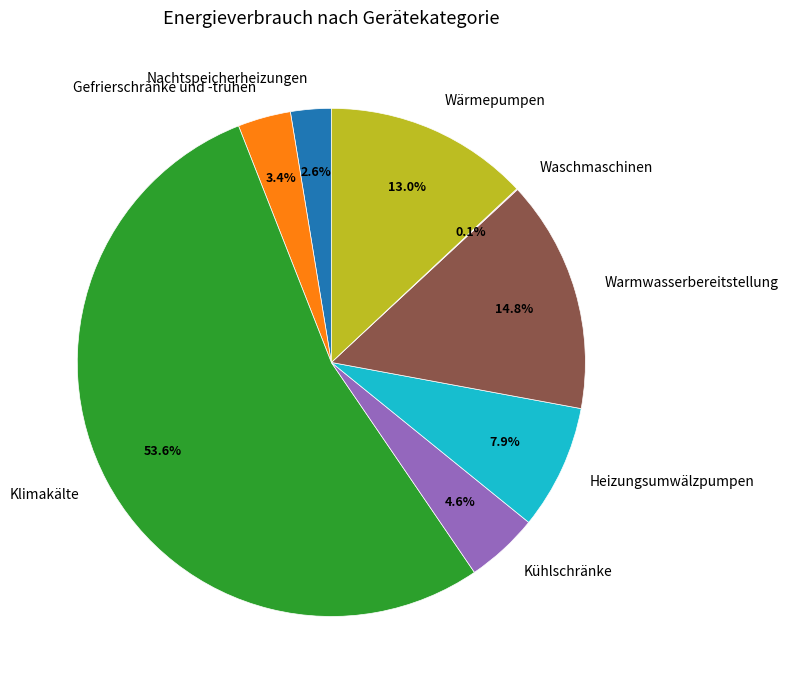

Is there any slice that represents more than half of the pie?

Yes